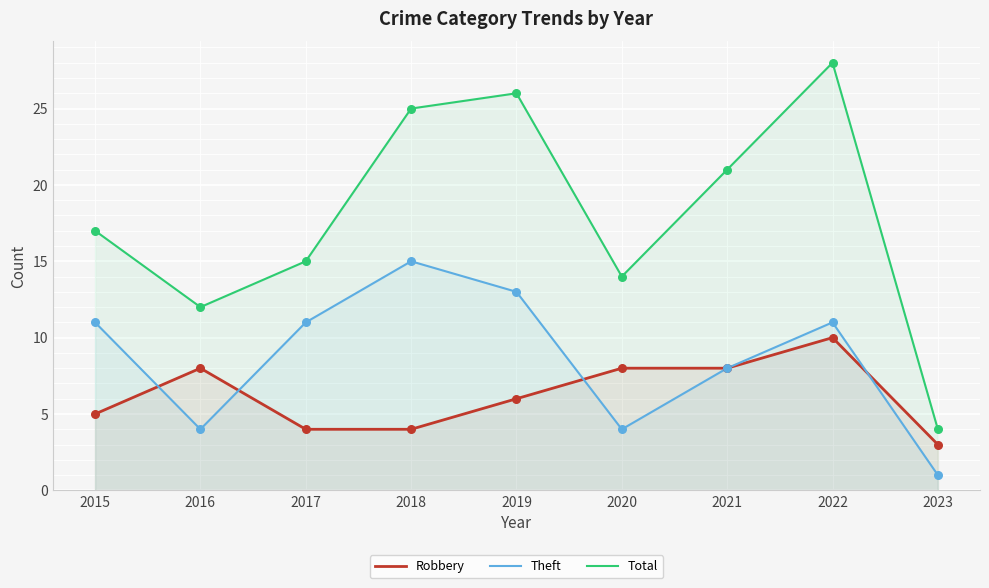

At how many categories does at least one series exceed 9?

8